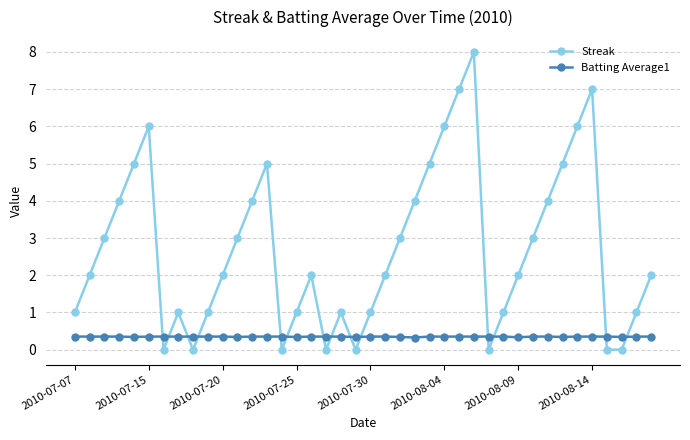

What is the average value of the Batting Average1 series?

0.3